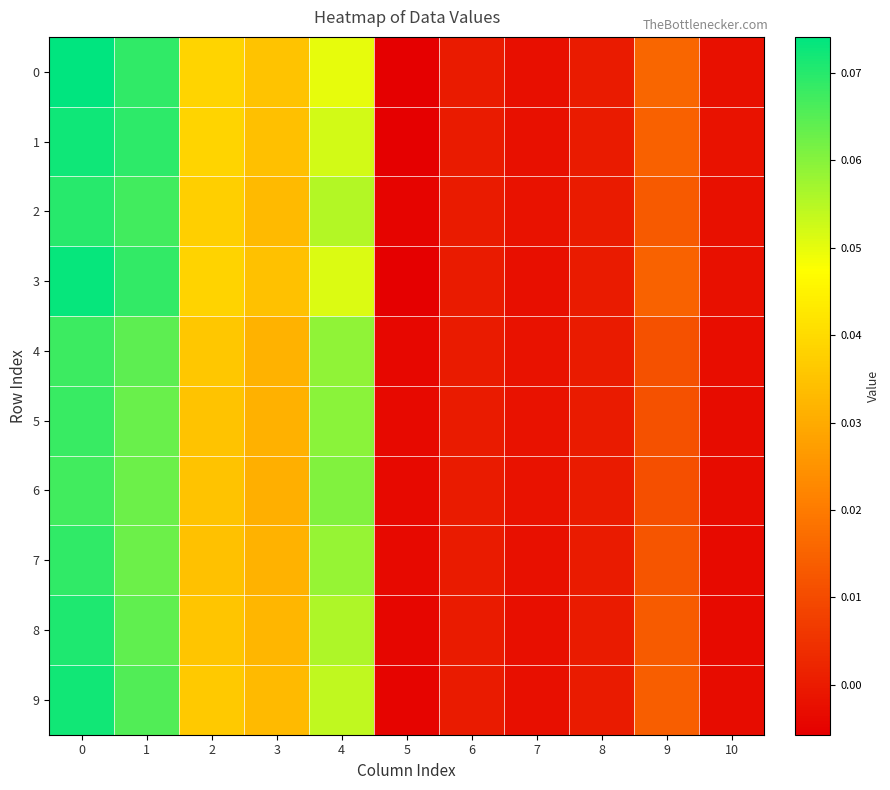

Between 0 and 1, which series saw the biggest shift?

8